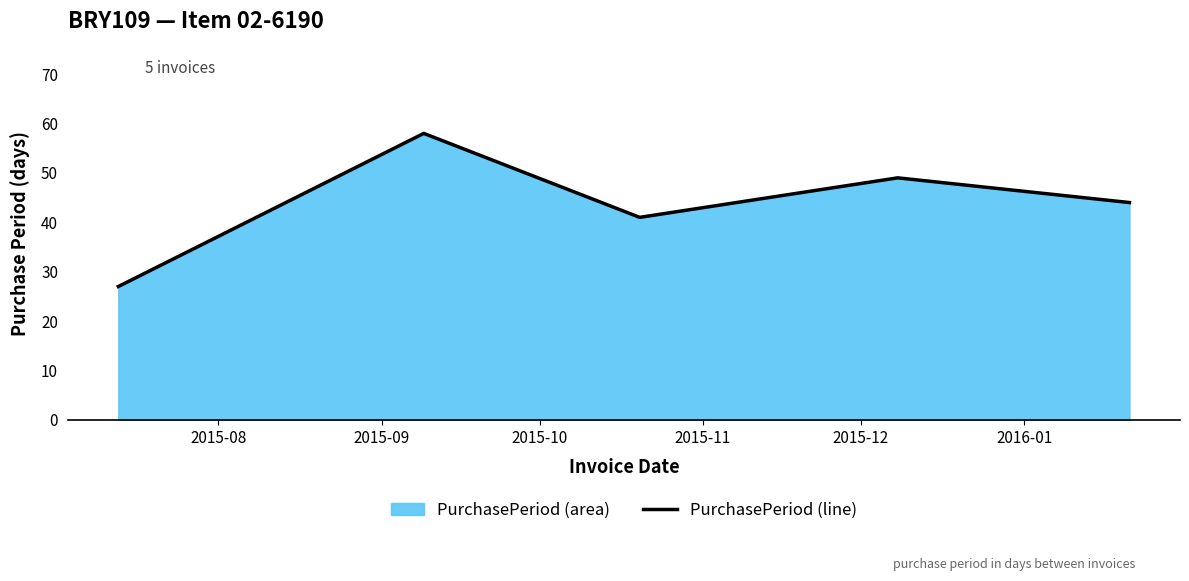

What is the minimum value shown in the chart?

27